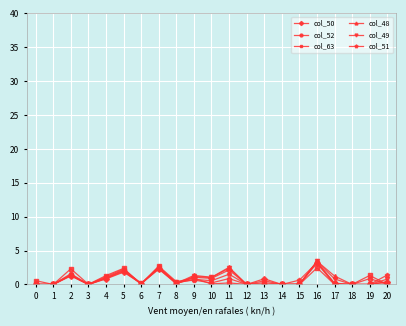

What is the maximum value for col_52?

3.3